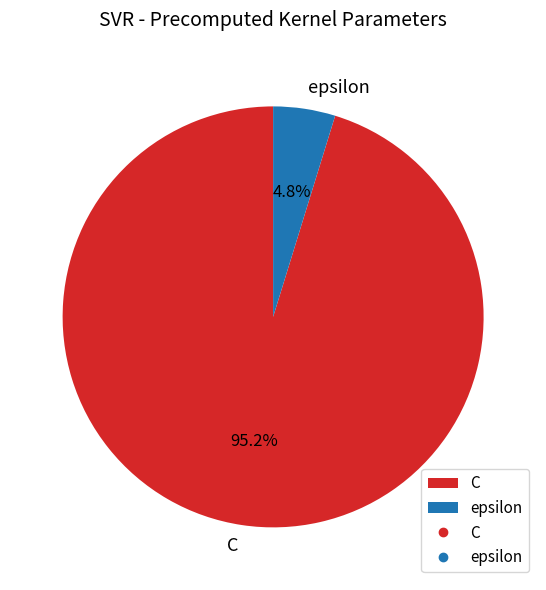

To the nearest percent, what is the combined percentage of epsilon and C?

100%